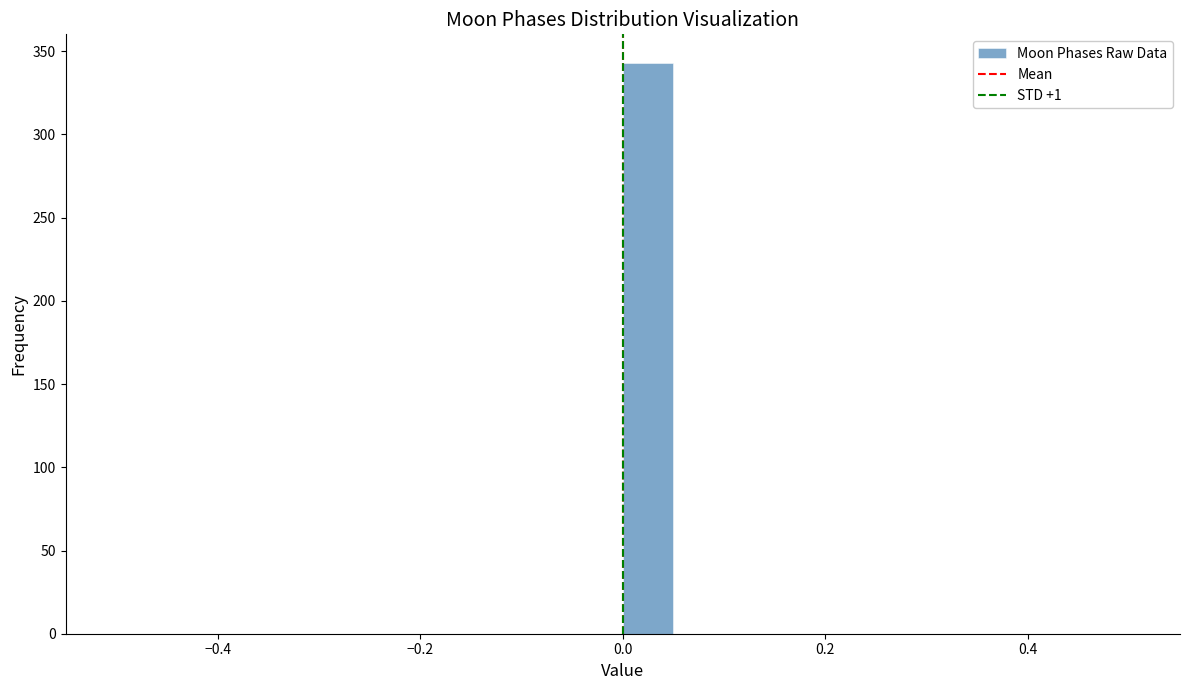

Read against the x-axis, roughly where is the centre of the tallest bar?

0.02